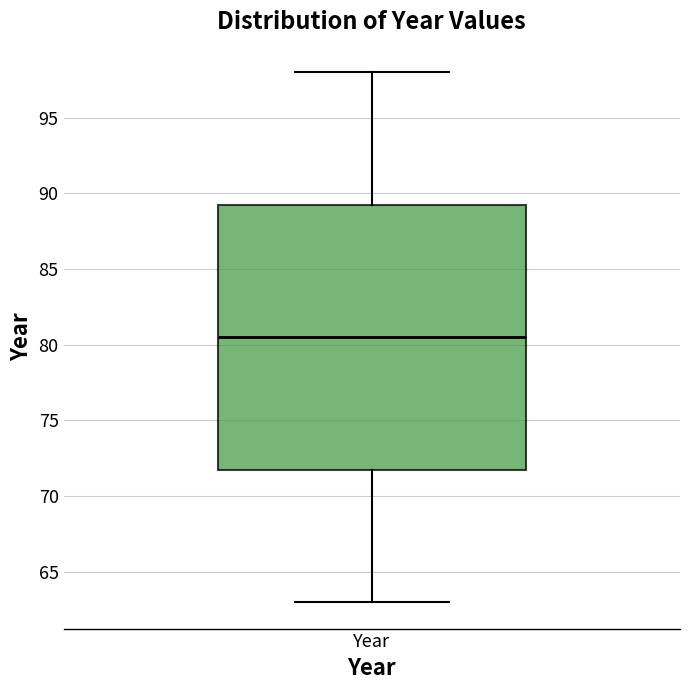

Transcribe this box plot: give where the median line is, the range the box spans, and where the two whiskers end, as read against the y-axis. The values are not printed on the chart, so give them approximately, as read against the axis.

median 80.5, box 72.0 to 89.5, whiskers 63.0 to 98.0